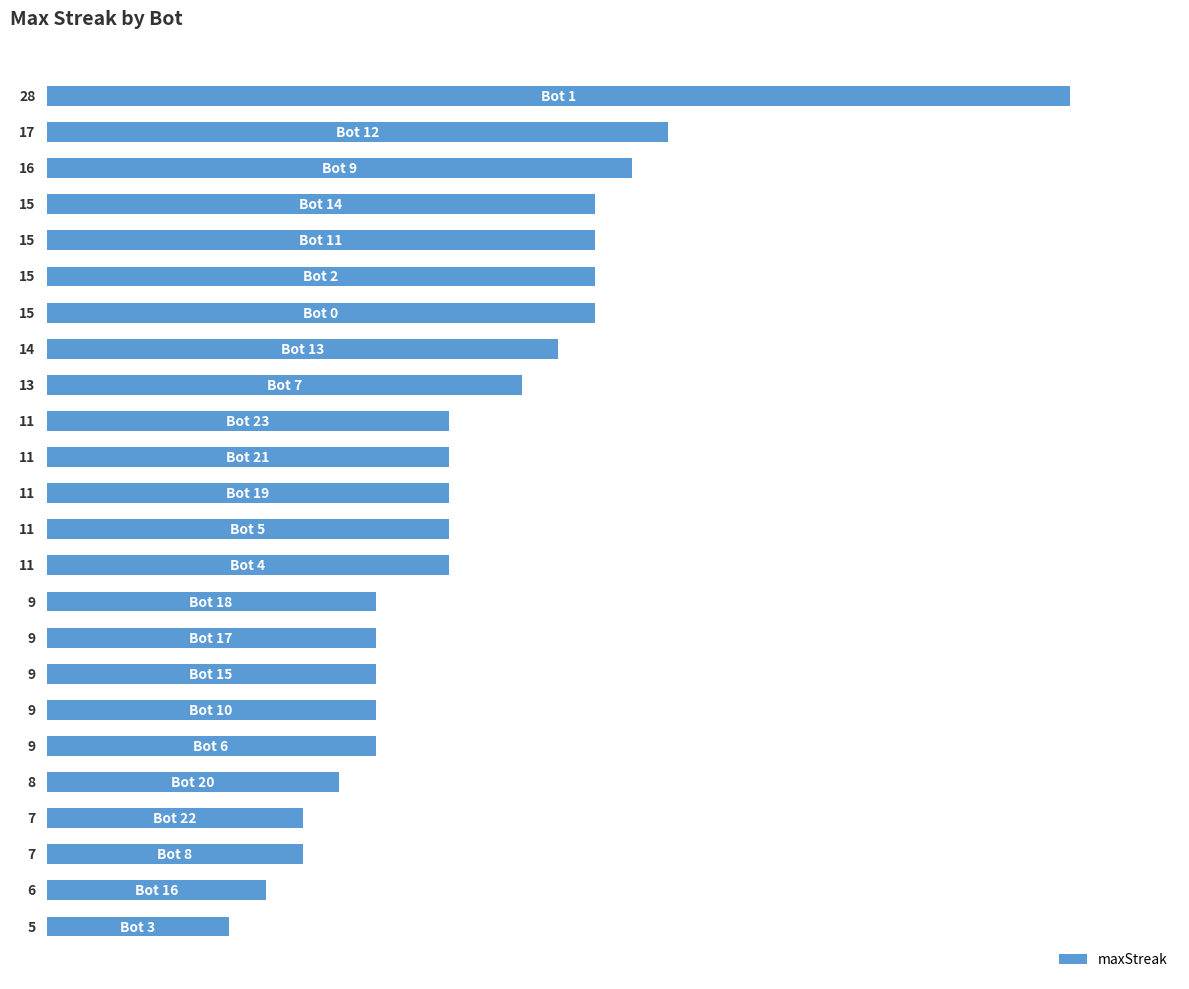

What is the difference between the maximum and second lowest values?

22